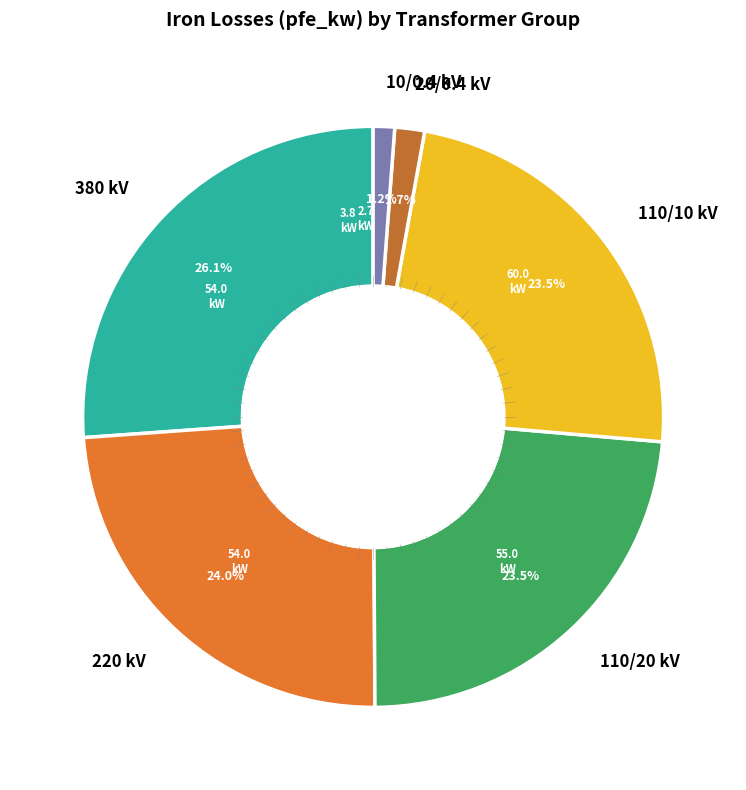

To the nearest percent, what is the difference between the largest and smallest slice percentages?

25%